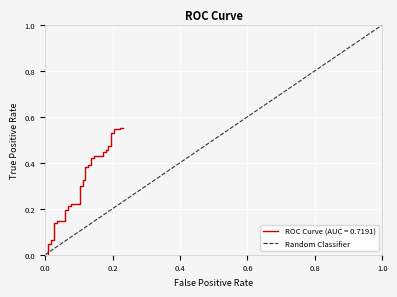

Which has a higher value, 0.0 or 1.0?

1.0